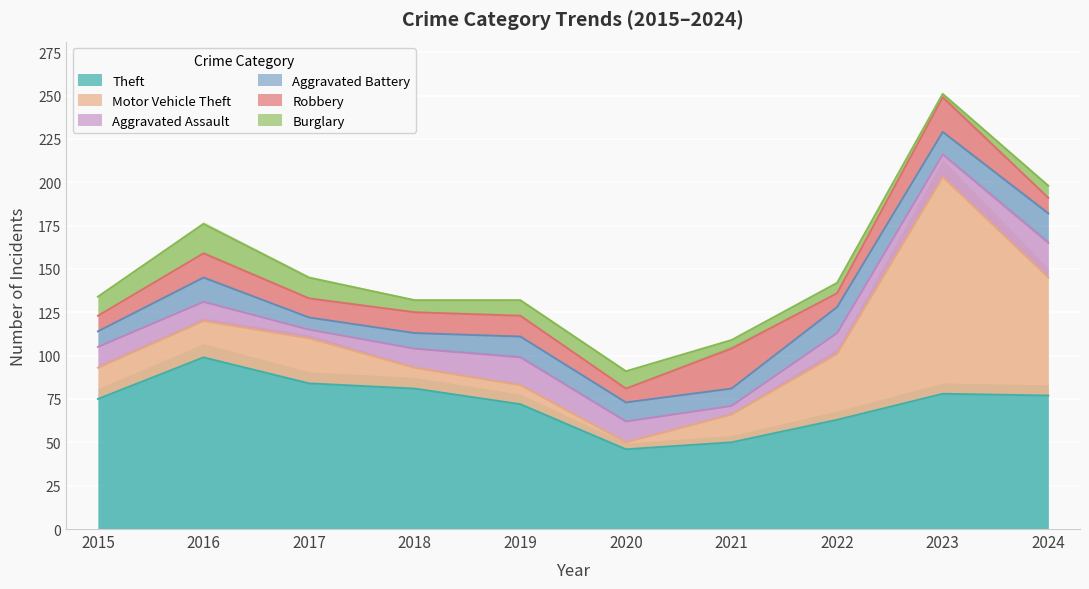

What is the smallest value displayed?

2